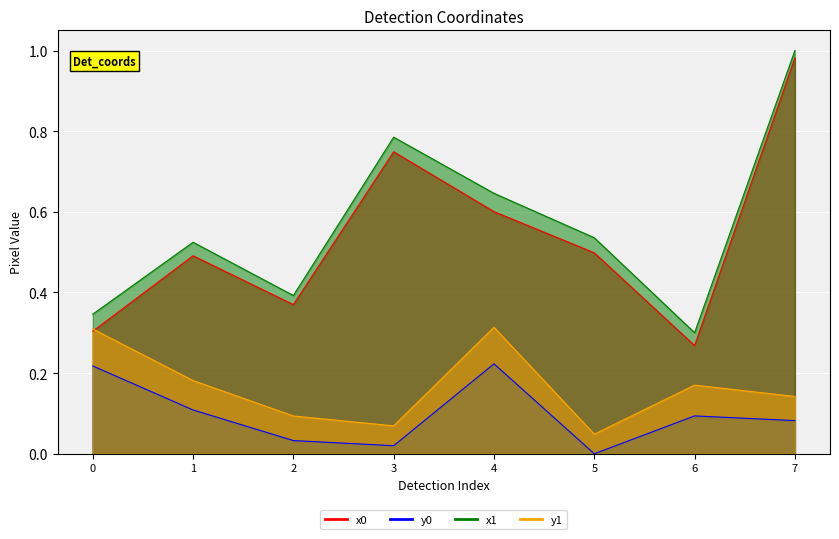

Reading left to right, what are all the values shown in this chart?

x0: 0.3	0.5	0.4	0.7	0.6	0.5	0.3	1.0
y0: 0.2	0.1	0.0	0.0	0.2	0.0	0.1	0.1
x1: 0.3	0.5	0.4	0.8	0.6	0.5	0.3	1.0
y1: 0.3	0.2	0.1	0.1	0.3	0.0	0.2	0.1